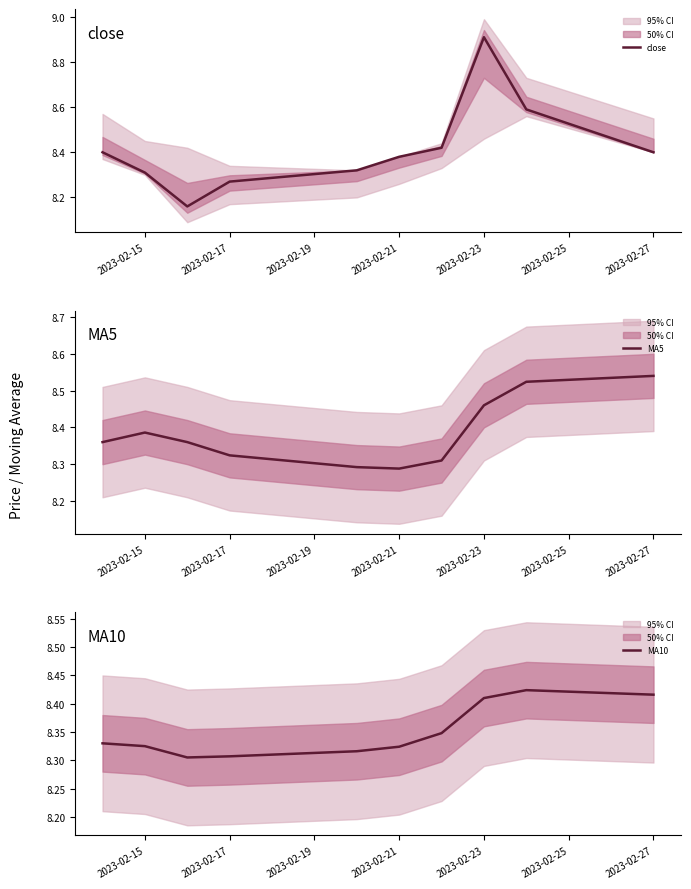

The value of close at 2023-02-15 is 13.3. True or false?

False